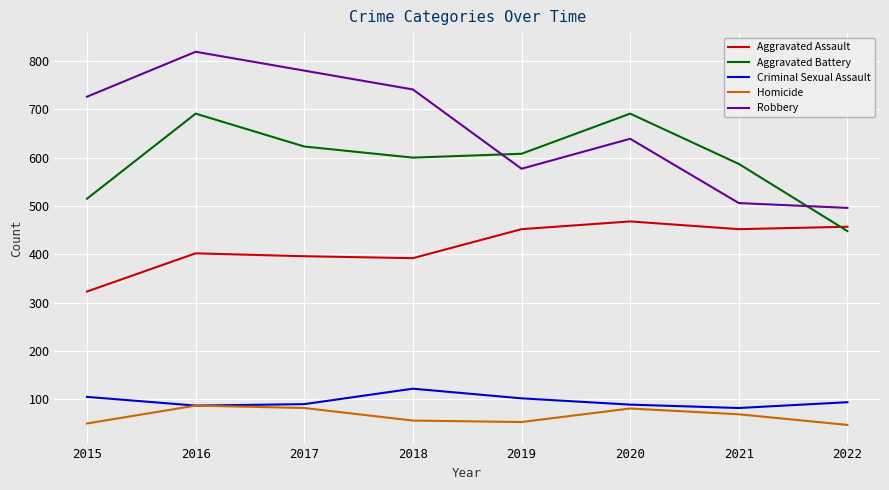

Which series has the largest range (max minus min)?

Robbery